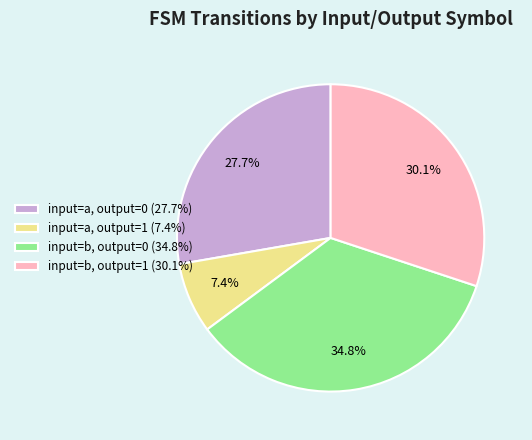

Approximately how many times larger is the value at input=a, output=1 compared to input=b, output=0?

0.2